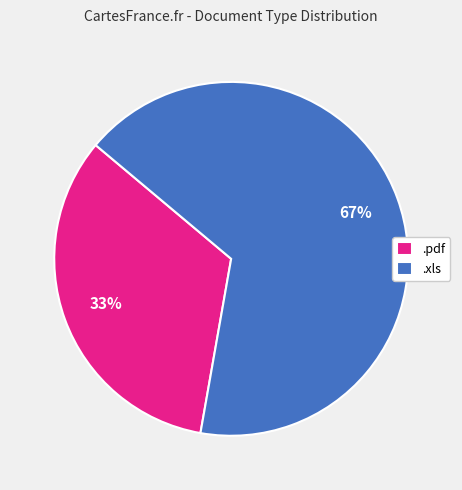

Count the number of slices in the pie.

2